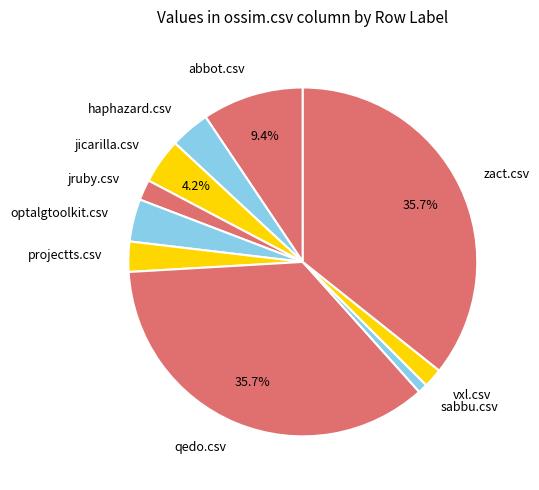

To the nearest percent, what is the difference between the largest and smallest slice percentages?

35%